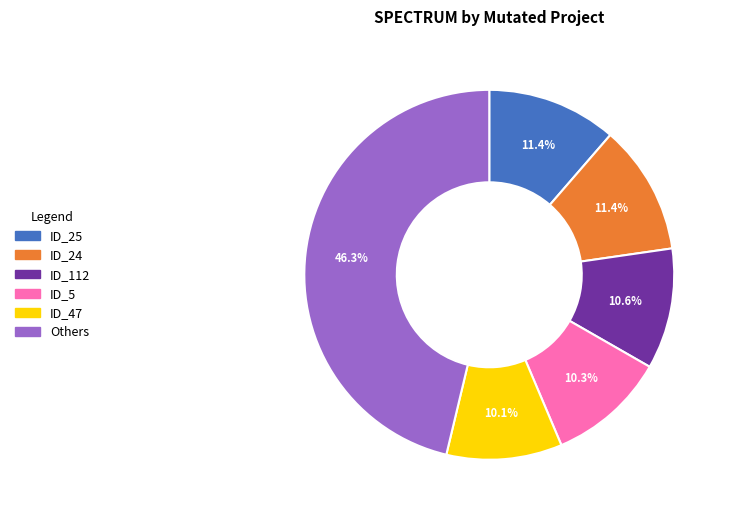

How many segments does this pie chart have?

6